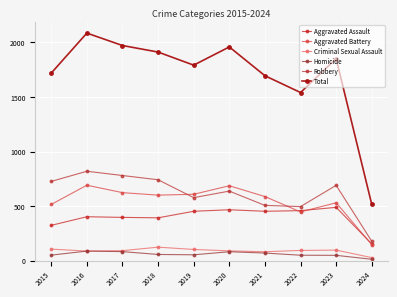

What is the average value of the Robbery series?

615